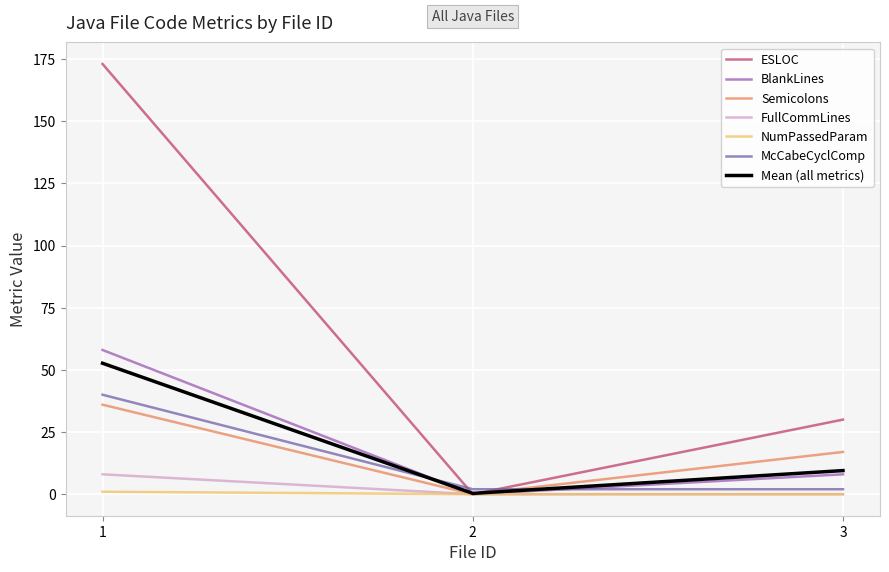

Which series changed the most between 1 and 2?

ESLOC